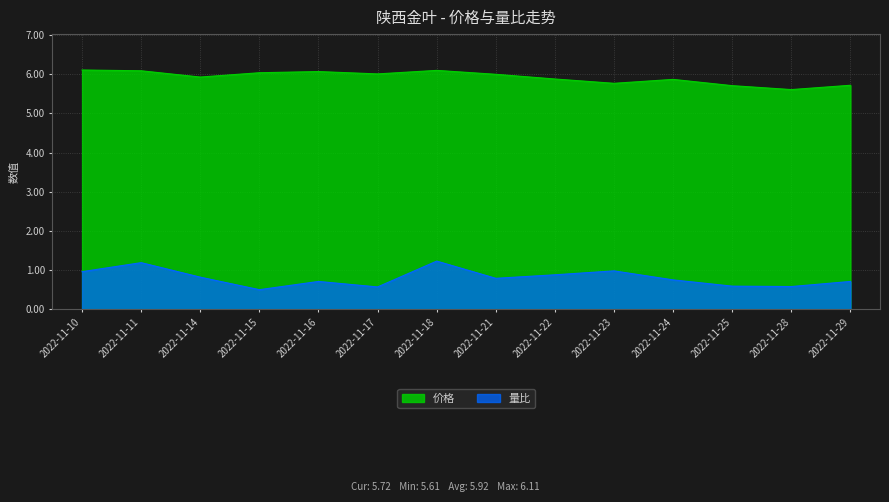

What is the value of the 量比 point at the 6th from the left?

0.6